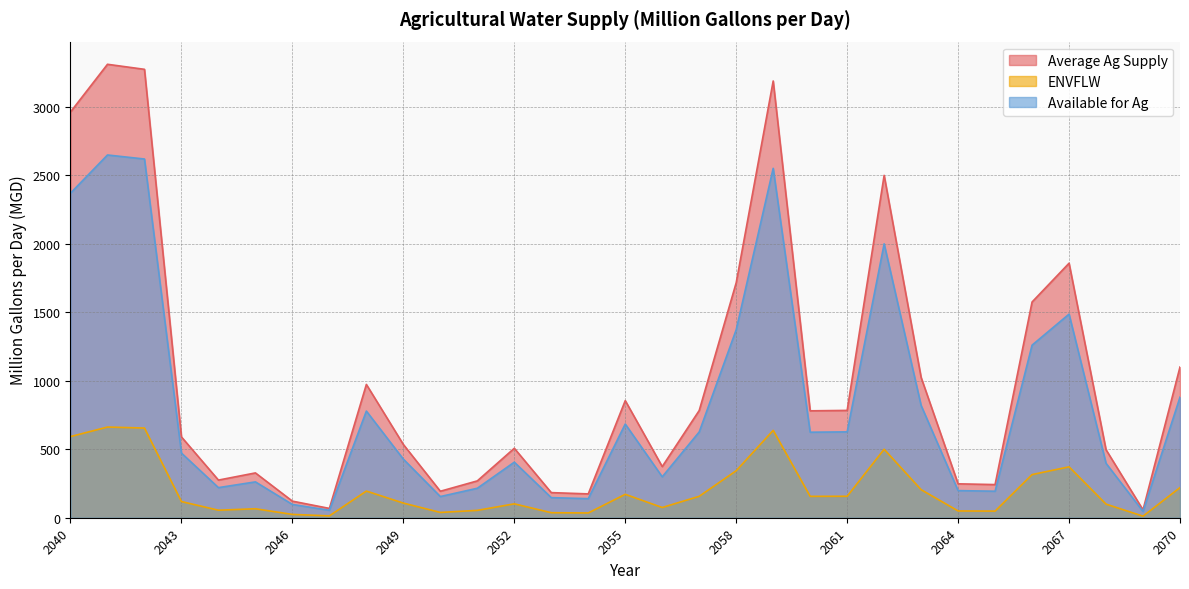

List the labels in order of ENVFLW value, largest first.

2041, 2042, 2059, 2040, 2062, 2067, 2058, 2066, 2070, 2063, 2048, 2055, 2061, 2057, 2060, 2043, 2049, 2052, 2068, 2056, 2045, 2044, 2051, 2064, 2065, 2050, 2053, 2054, 2046, 2047, 2069